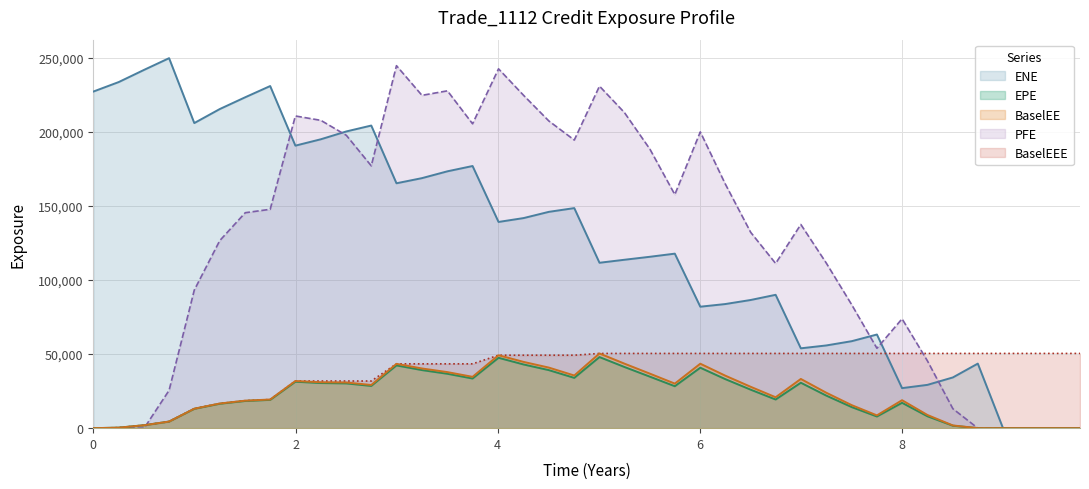

Rank the categories by BaselEEE value from highest to lowest.

5.00686, 5.25343, 5.50549, 5.75206, 6.00412, 6.25069, 6.50275, 6.74932, 6.99864, 7.25069, 7.50273, 7.75137, 8.0, 8.25137, 8.50275, 8.74932, 8.99864, 9.25069, 9.50823, 9.76028, 4.0082, 4.25683, 4.50549, 4.75754, 2.99864, 3.25069, 3.50273, 3.75137, 1.99864, 2.25069, 2.50275, 2.74932, 1.74932, 1.50275, 1.25069, 0.998638, 0.749323, 0.502747, 0.251366, 0.0